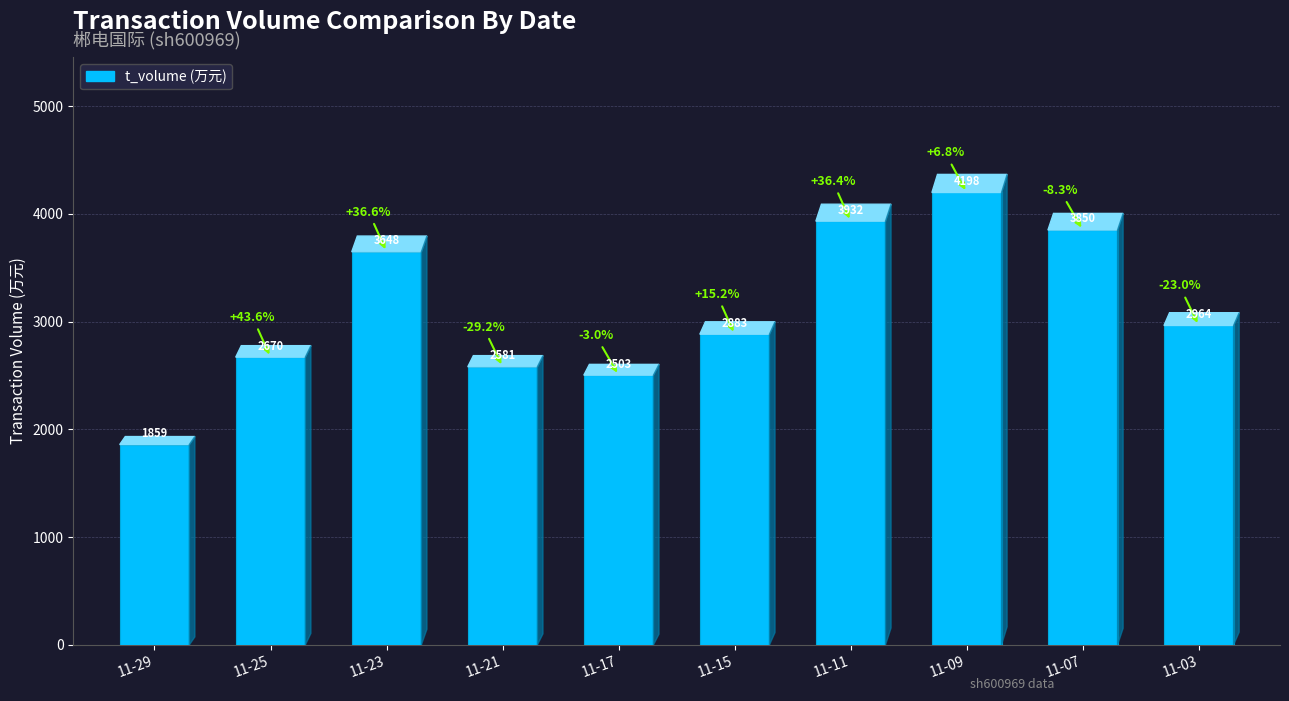

What is the change in value from 11-17 to 11-03?

+461